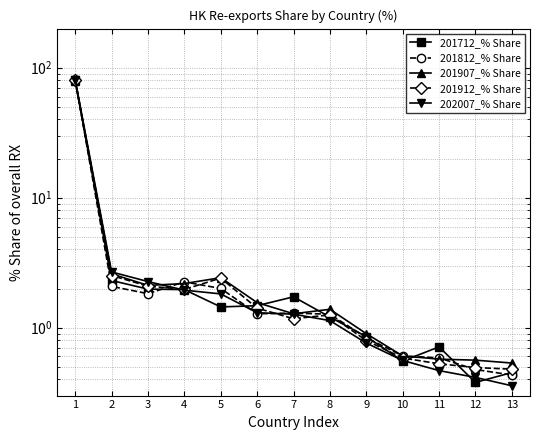

Is it true that 202007_% Share equals 0.8 at 9?

True